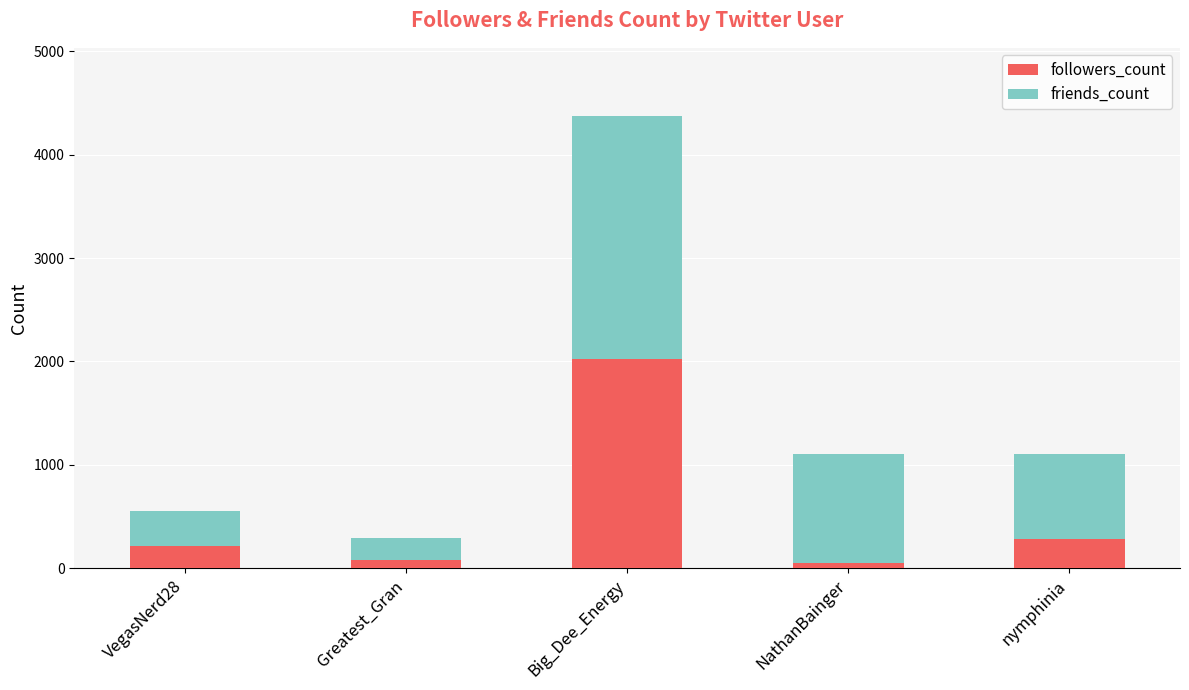

The value of followers_count at VegasNerd28 is 215. True or false?

True